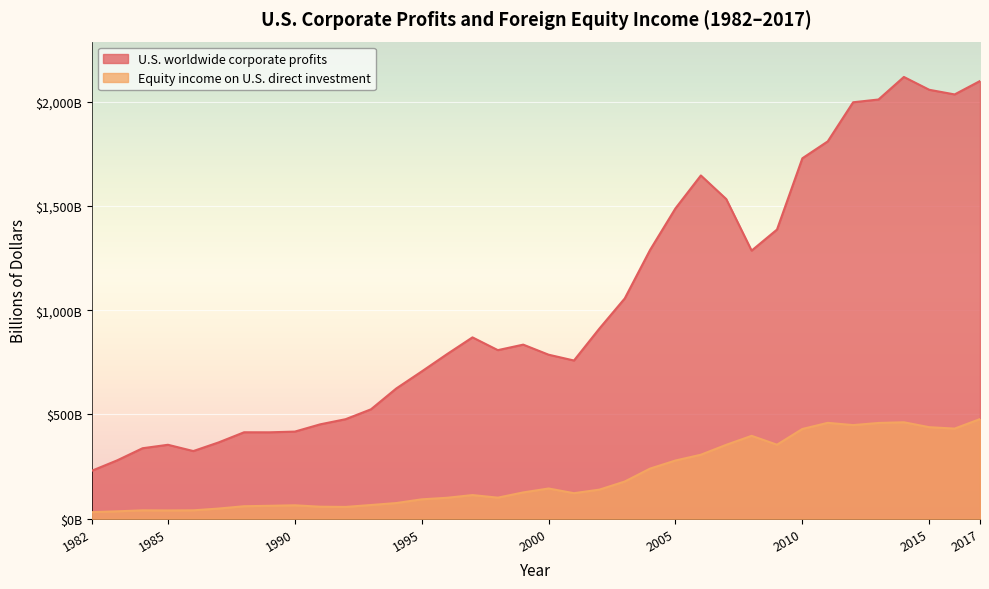

What is the approximate value of U.S. worldwide corporate profits at 1984?

337.9